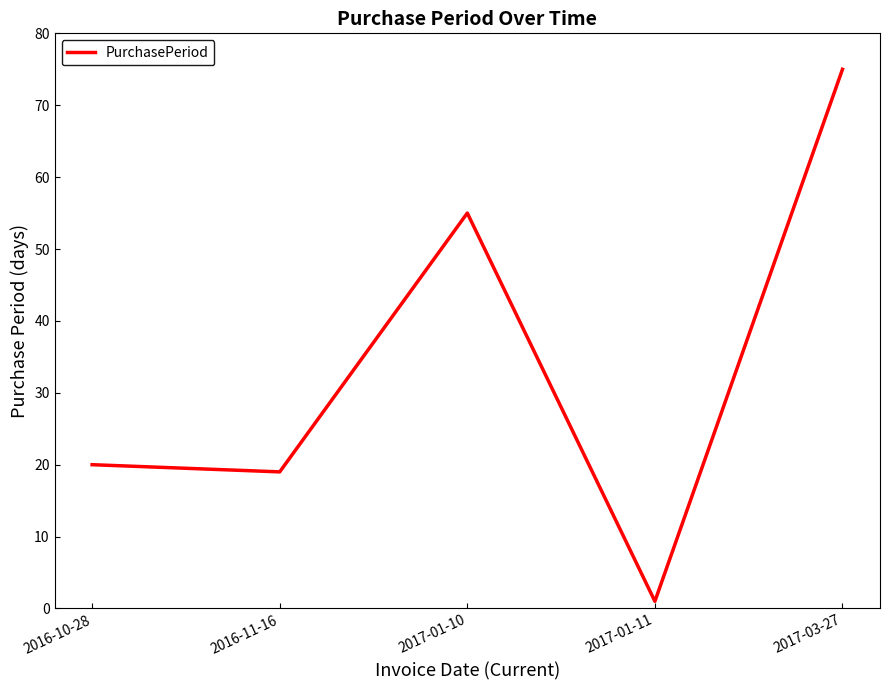

What is the approximate value at 2016-11-16, to the nearest 10?

20